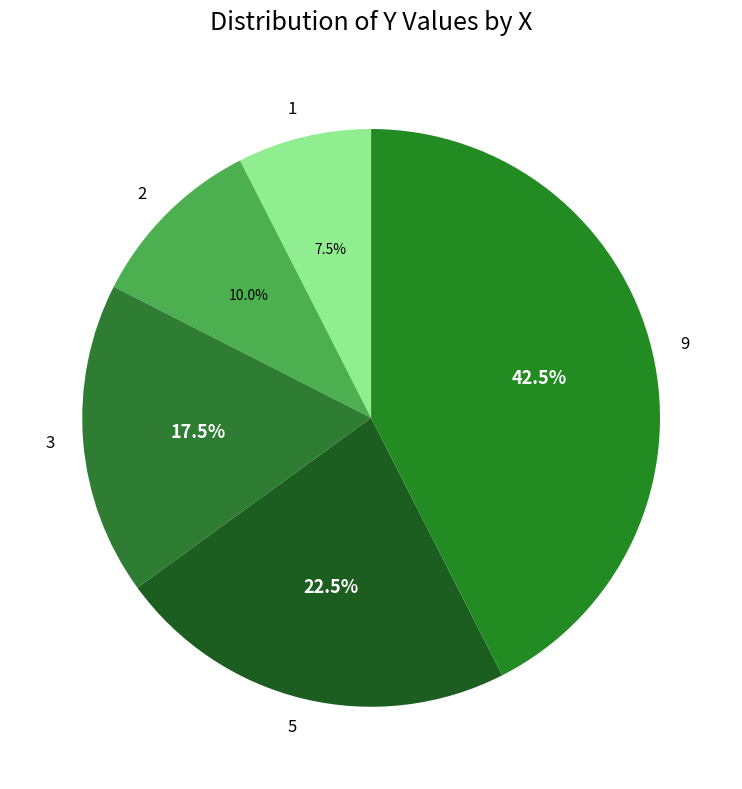

Rank the categories by value from lowest to highest.

1, 2, 3, 5, 9